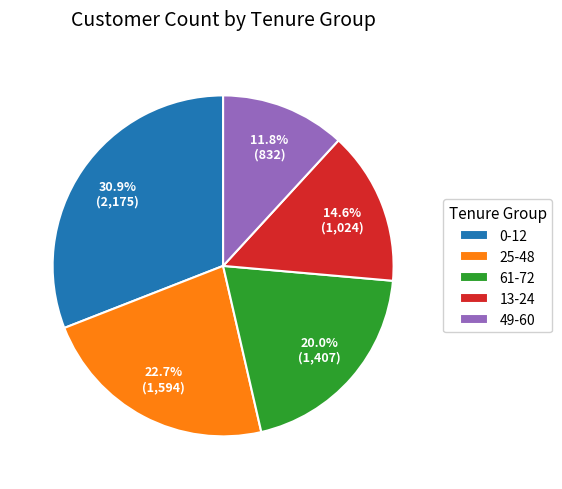

What is the largest slice in the pie chart?

0-12